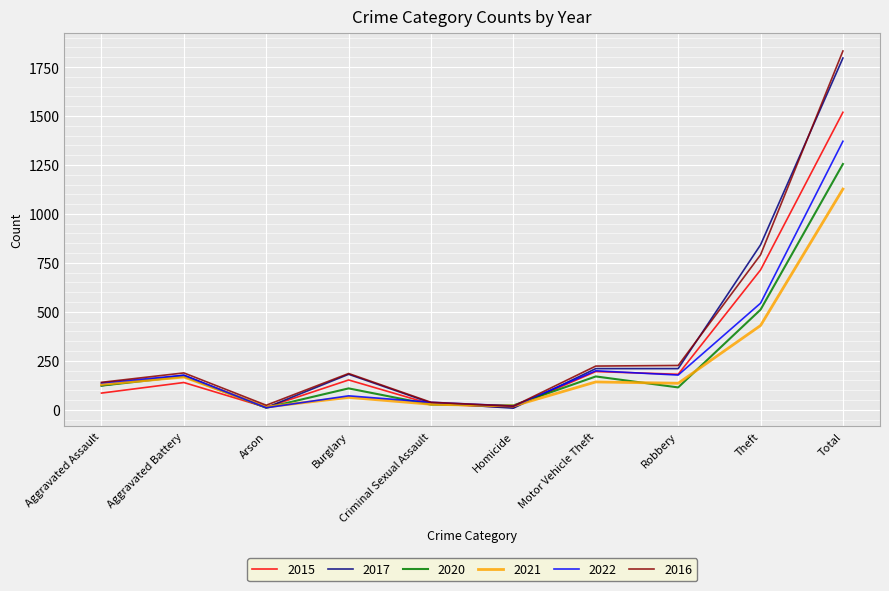

What position from the left is Total?

10